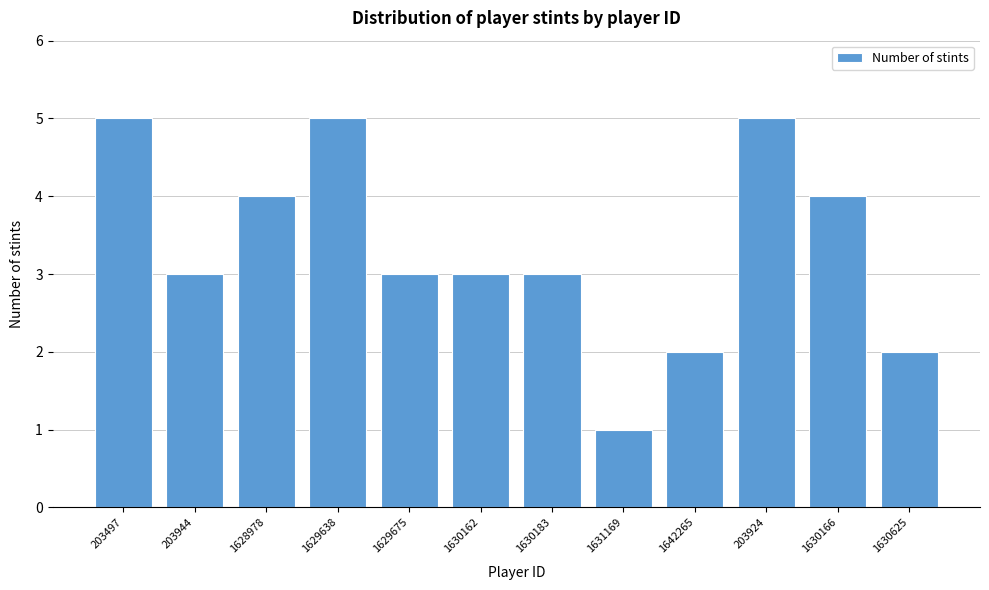

Reading left to right, what are all the values shown in this chart?

5	3	4	5	3	3	3	1	2	5	4	2